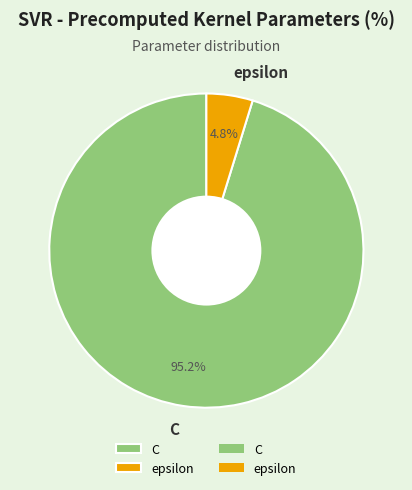

To the nearest percent, what percentage of the pie is epsilon?

5%